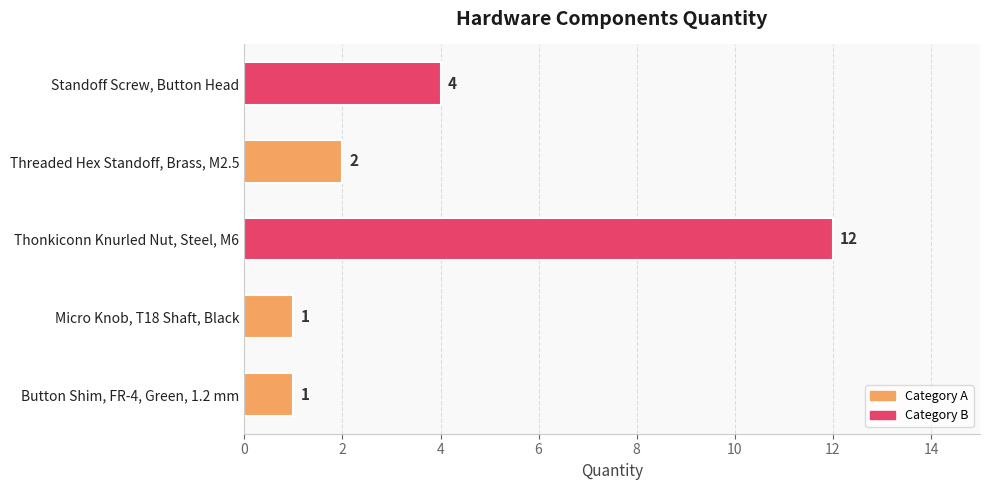

How many data points are less than 2?

2